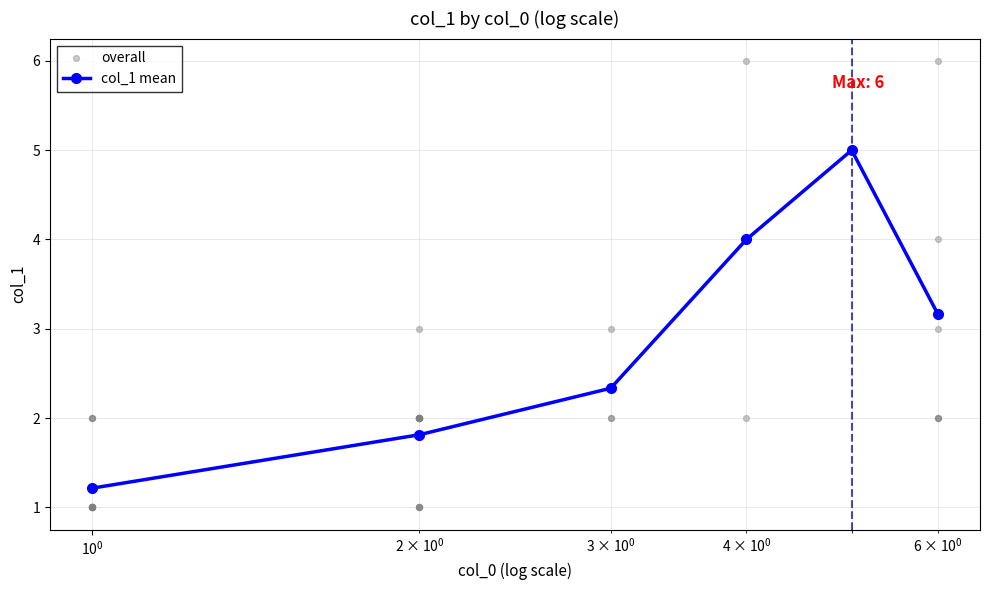

What is the ratio of the value at 2 to the value at 4?

0.5